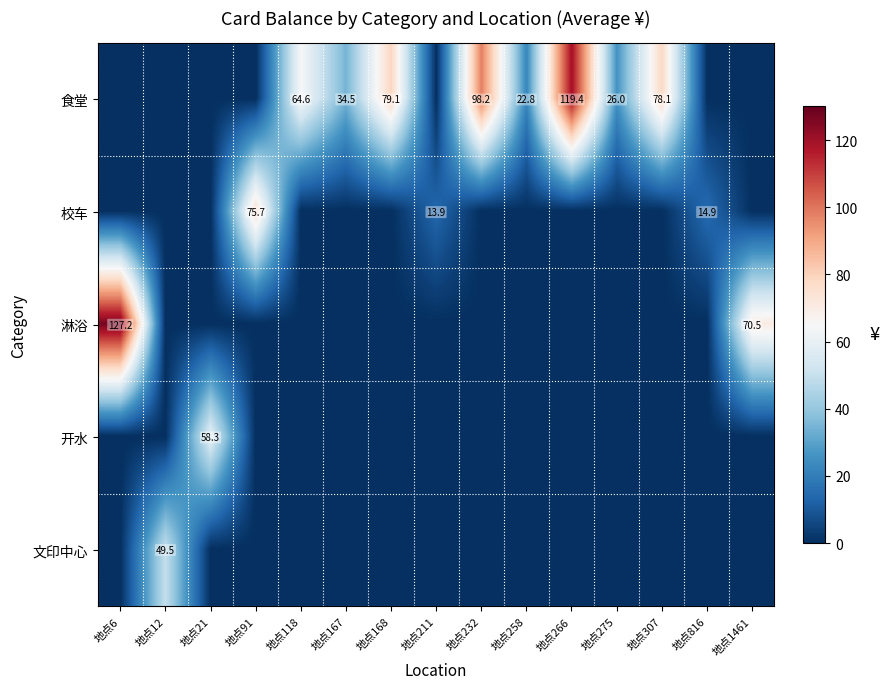

The value of 食堂 at 地点258 is 22.8. True or false?

True